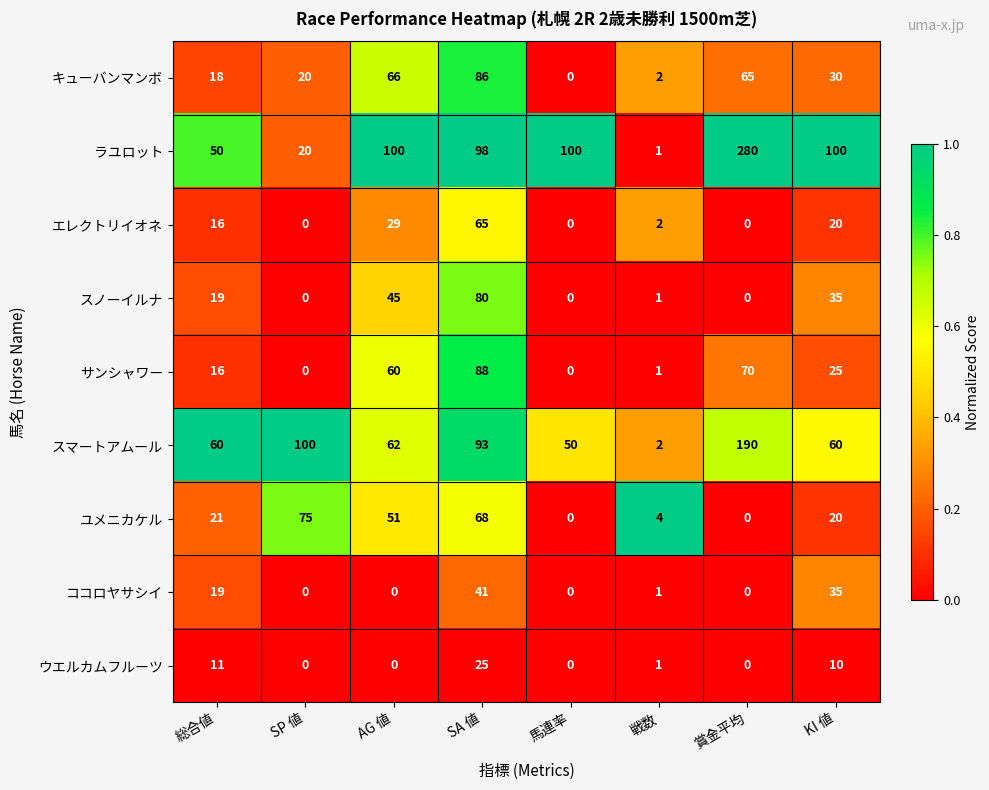

Is it true that ウエルカムフルーツ equals 10 at KI 値?

True